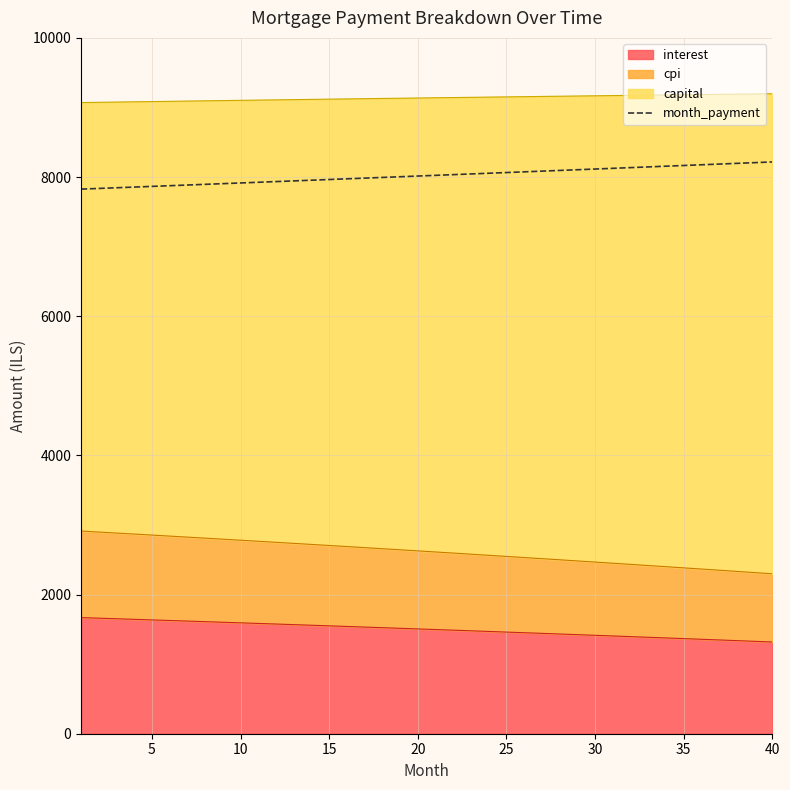

Approximately how many times larger is the value at 26 compared to 21?

1.0